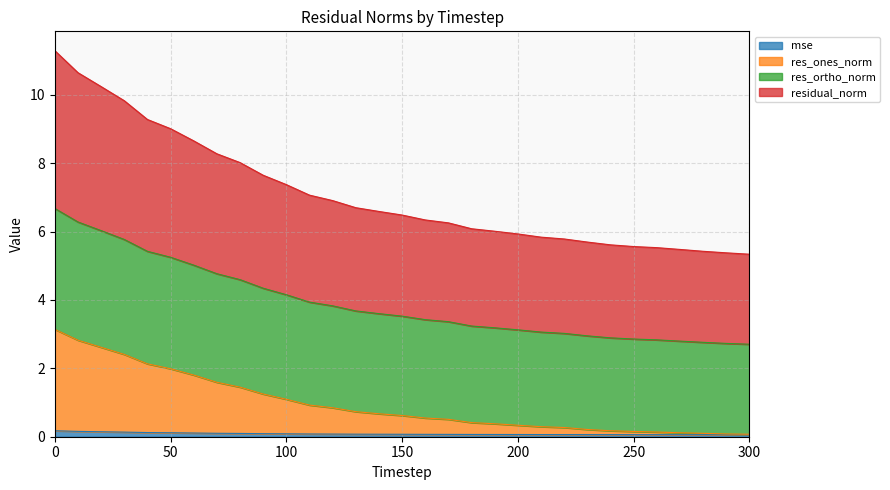

Which series has the widest spread of values?

residual_norm